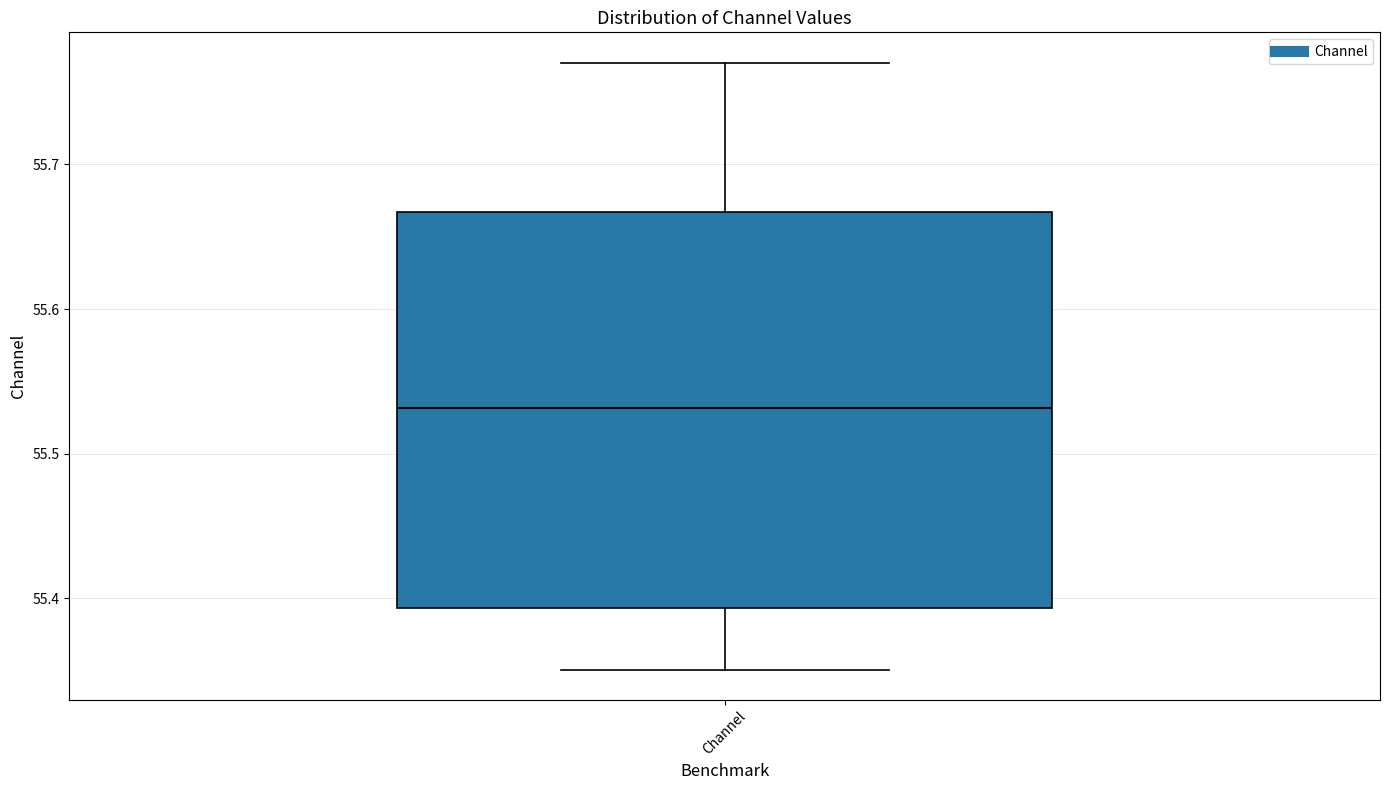

Where is the upper edge of the box for Channel on the y-axis? The values are not printed on the chart, so give them approximately, as read against the axis.

55.67